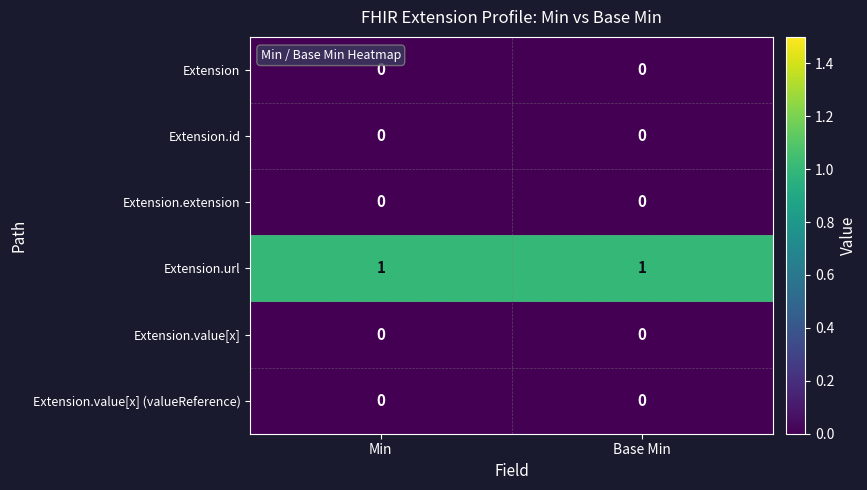

Is it true that Extension.value[x] (valueReference) equals 0 at Base Min?

True